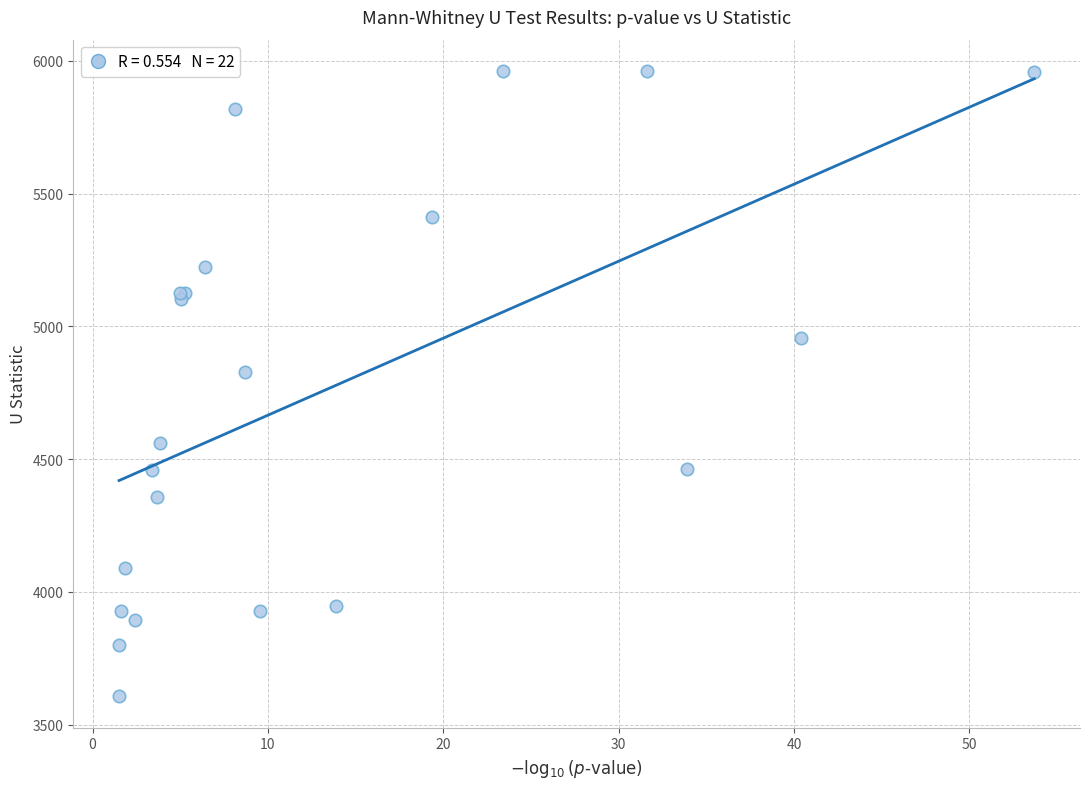

What Y value in the scatter plot is closest to 4784?

4829.0